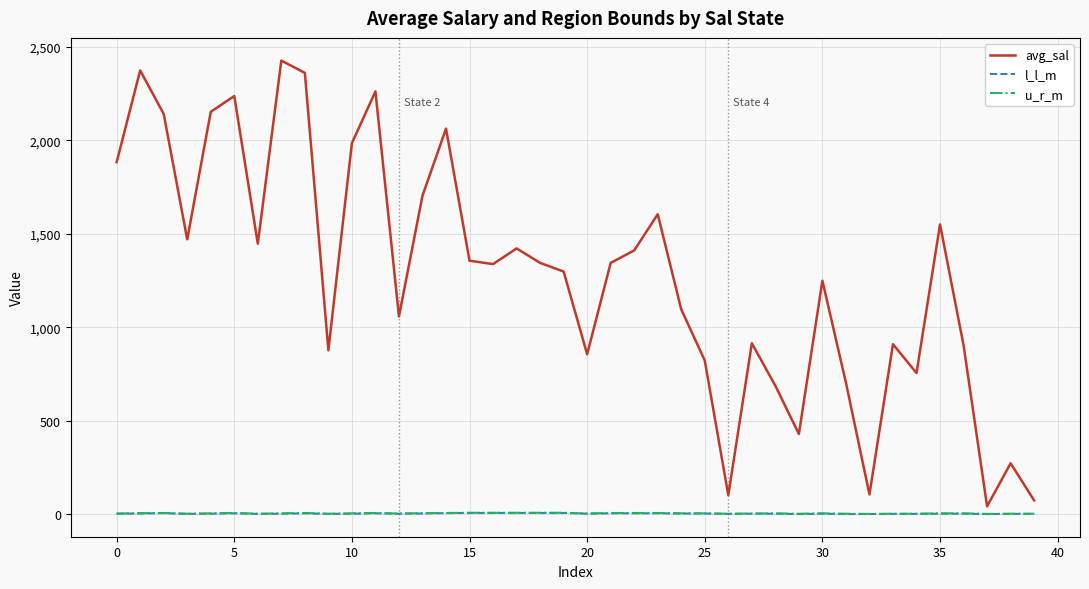

Where does the avg_sal series first go above 1344?

0